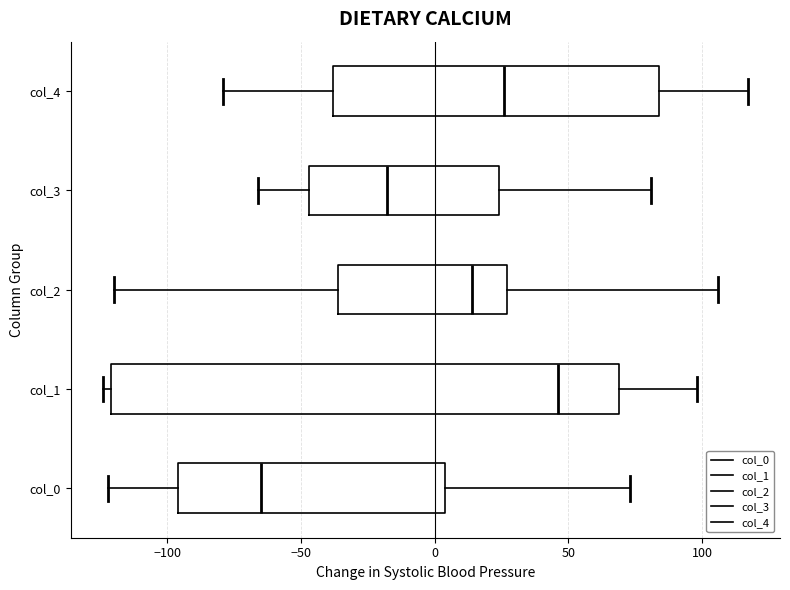

Reading bottom to top, transcribe this box plot: for each box, give where its median line is, the range the box spans, and where its two whiskers end, as read against the x-axis. The values are not printed on the chart, so give them approximately, as read against the axis.

col_0: median -65, box -95 to 5, whiskers -120 to 75
col_1: median 45, box -120 to 70, whiskers -125 to 100
col_2: median 15, box -35 to 25, whiskers -120 to 105
col_3: median -20, box -45 to 25, whiskers -65 to 80
col_4: median 25, box -40 to 85, whiskers -80 to 115